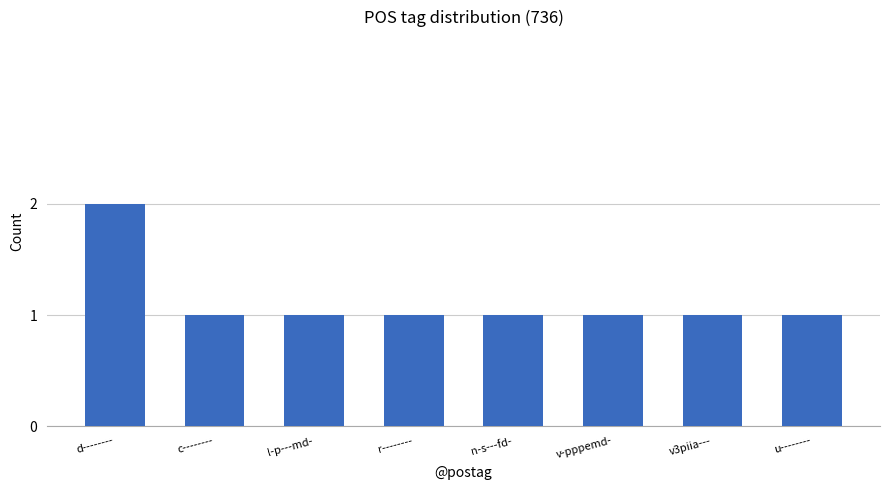

How many bars are there in total?

8